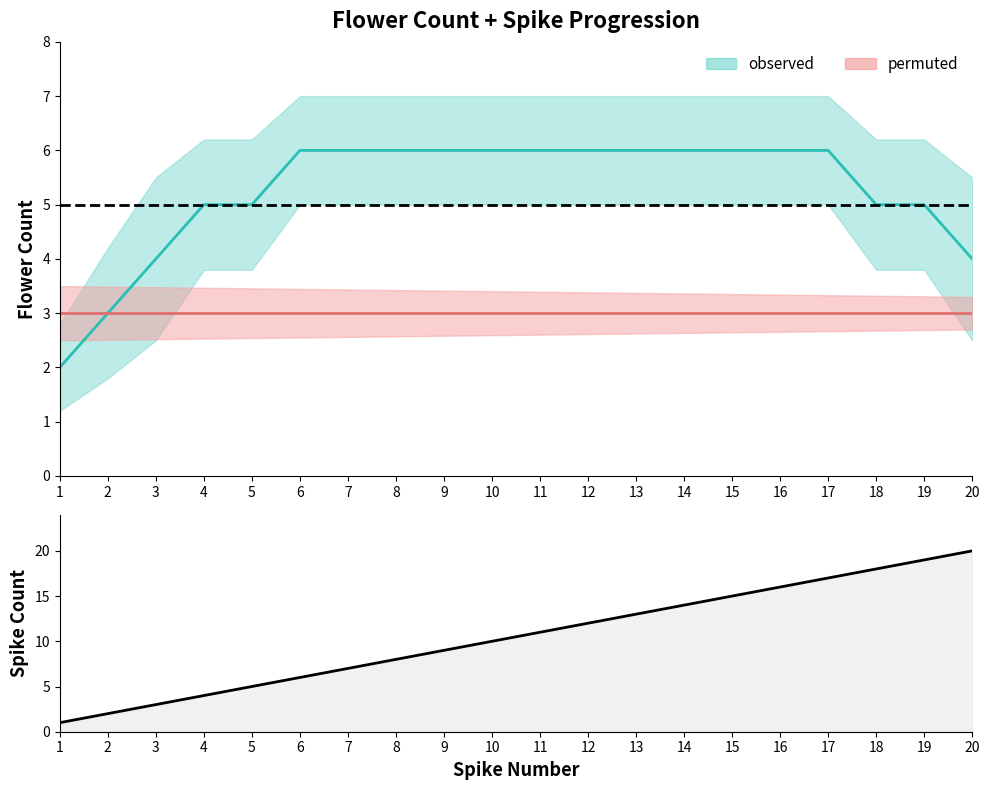

What is the maximum value shown in the chart?

20